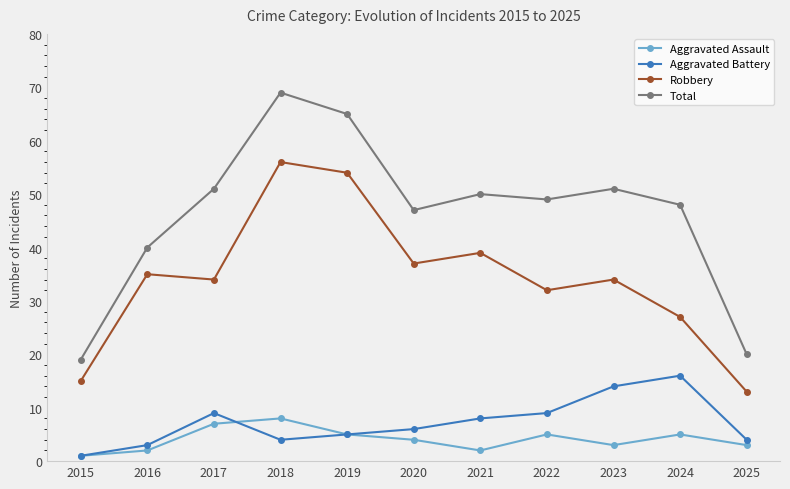

Which series has the largest range (max minus min)?

Total